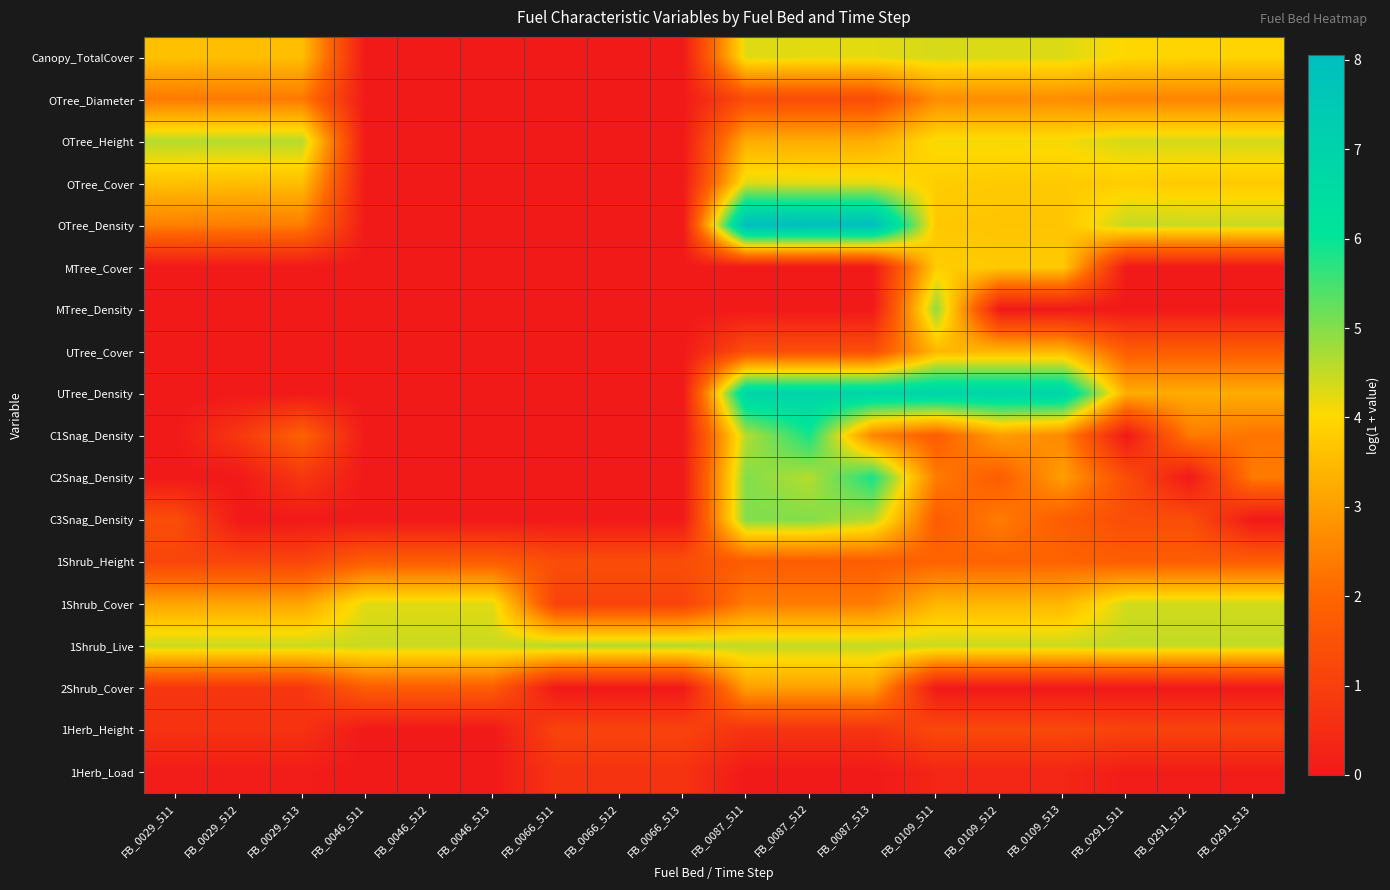

Reading left to right, what are all the values shown in this chart?

Canopy_TotalCover: FB_0029_511=3.6	FB_0029_512=3.6	FB_0029_513=3.6	FB_0046_511=0.0	FB_0046_512=0.0	FB_0046_513=0.0	FB_0066_511=0.0	FB_0066_512=0.0	FB_0066_513=0.0	FB_0087_511=4.3	FB_0087_512=4.2	FB_0087_513=4.2	FB_0109_511=4.4	FB_0109_512=4.3	FB_0109_513=4.3	FB_0291_511=4.0	FB_0291_512=4.0	FB_0291_513=4.0
OTree_Diameter: FB_0029_511=2.4	FB_0029_512=2.4	FB_0029_513=2.4	FB_0046_511=0.0	FB_0046_512=0.0	FB_0046_513=0.0	FB_0066_511=0.0	FB_0066_512=0.0	FB_0066_513=0.0	FB_0087_511=1.4	FB_0087_512=1.4	FB_0087_513=1.4	FB_0109_511=2.7	FB_0109_512=2.7	FB_0109_513=2.7	FB_0291_511=2.6	FB_0291_512=2.6	FB_0291_513=2.6
OTree_Height: FB_0029_511=4.6	FB_0029_512=4.6	FB_0029_513=4.6	FB_0046_511=0.0	FB_0046_512=0.0	FB_0046_513=0.0	FB_0066_511=0.0	FB_0066_512=0.0	FB_0066_513=0.0	FB_0087_511=3.3	FB_0087_512=3.3	FB_0087_513=3.3	FB_0109_511=4.1	FB_0109_512=4.1	FB_0109_513=4.1	FB_0291_511=4.4	FB_0291_512=4.4	FB_0291_513=4.4
OTree_Cover: FB_0029_511=3.6	FB_0029_512=3.6	FB_0029_513=3.6	FB_0046_511=0.0	FB_0046_512=0.0	FB_0046_513=0.0	FB_0066_511=0.0	FB_0066_512=0.0	FB_0066_513=0.0	FB_0087_511=4.3	FB_0087_512=4.2	FB_0087_513=4.2	FB_0109_511=3.8	FB_0109_512=3.8	FB_0109_513=3.8	FB_0291_511=3.8	FB_0291_512=3.8	FB_0291_513=3.8
OTree_Density: FB_0029_511=2.5	FB_0029_512=2.4	FB_0029_513=2.4	FB_0046_511=0.0	FB_0046_512=0.0	FB_0046_513=0.0	FB_0066_511=0.0	FB_0066_512=0.0	FB_0066_513=0.0	FB_0087_511=8.1	FB_0087_512=8.0	FB_0087_513=8.0	FB_0109_511=3.7	FB_0109_512=3.7	FB_0109_513=3.7	FB_0291_511=4.5	FB_0291_512=4.5	FB_0291_513=4.5
MTree_Cover: FB_0029_511=0.0	FB_0029_512=0.0	FB_0029_513=0.0	FB_0046_511=0.0	FB_0046_512=0.0	FB_0046_513=0.0	FB_0066_511=0.0	FB_0066_512=0.0	FB_0066_513=0.0	FB_0087_511=0.0	FB_0087_512=0.0	FB_0087_513=0.0	FB_0109_511=3.8	FB_0109_512=3.8	FB_0109_513=3.8	FB_0291_511=0.0	FB_0291_512=0.0	FB_0291_513=0.0
MTree_Density: FB_0029_511=0.0	FB_0029_512=0.0	FB_0029_513=0.0	FB_0046_511=0.0	FB_0046_512=0.0	FB_0046_513=0.0	FB_0066_511=0.0	FB_0066_512=0.0	FB_0066_513=0.0	FB_0087_511=0.0	FB_0087_512=0.0	FB_0087_513=0.0	FB_0109_511=4.9	FB_0109_512=0.0	FB_0109_513=0.0	FB_0291_511=0.0	FB_0291_512=0.0	FB_0291_513=0.0
UTree_Cover: FB_0029_511=0.0	FB_0029_512=0.0	FB_0029_513=0.0	FB_0046_511=0.0	FB_0046_512=0.0	FB_0046_513=0.0	FB_0066_511=0.0	FB_0066_512=0.0	FB_0066_513=0.0	FB_0087_511=1.4	FB_0087_512=1.4	FB_0087_513=1.4	FB_0109_511=3.4	FB_0109_512=3.4	FB_0109_513=3.4	FB_0291_511=1.8	FB_0291_512=1.8	FB_0291_513=1.8
UTree_Density: FB_0029_511=0.0	FB_0029_512=0.0	FB_0029_513=0.0	FB_0046_511=0.0	FB_0046_512=0.0	FB_0046_513=0.0	FB_0066_511=0.0	FB_0066_512=0.0	FB_0066_513=0.0	FB_0087_511=6.9	FB_0087_512=6.9	FB_0087_513=6.9	FB_0109_511=6.9	FB_0109_512=6.9	FB_0109_513=6.9	FB_0291_511=3.3	FB_0291_512=3.3	FB_0291_513=3.3
C1Snag_Density: FB_0029_511=0.0	FB_0029_512=0.8	FB_0029_513=1.9	FB_0046_511=0.0	FB_0046_512=0.0	FB_0046_513=0.0	FB_0066_511=0.0	FB_0066_512=0.0	FB_0066_513=0.0	FB_0087_511=4.6	FB_0087_512=5.9	FB_0087_513=2.5	FB_0109_511=1.8	FB_0109_512=3.0	FB_0109_513=2.6	FB_0291_511=0.0	FB_0291_512=2.4	FB_0291_513=2.3
C2Snag_Density: FB_0029_511=0.0	FB_0029_512=0.0	FB_0029_513=0.8	FB_0046_511=0.0	FB_0046_512=0.0	FB_0046_513=0.0	FB_0066_511=0.0	FB_0066_512=0.0	FB_0066_513=0.0	FB_0087_511=5.0	FB_0087_512=4.6	FB_0087_513=5.9	FB_0109_511=2.4	FB_0109_512=1.8	FB_0109_513=3.0	FB_0291_511=1.4	FB_0291_512=0.0	FB_0291_513=2.4
C3Snag_Density: FB_0029_511=1.4	FB_0029_512=0.0	FB_0029_513=0.0	FB_0046_511=0.0	FB_0046_512=0.0	FB_0046_513=0.0	FB_0066_511=0.0	FB_0066_512=0.0	FB_0066_513=0.0	FB_0087_511=5.0	FB_0087_512=5.0	FB_0087_513=4.6	FB_0109_511=1.8	FB_0109_512=2.4	FB_0109_513=1.8	FB_0291_511=1.4	FB_0291_512=1.4	FB_0291_513=0.0
1Shrub_Height: FB_0029_511=1.2	FB_0029_512=1.2	FB_0029_513=1.2	FB_0046_511=1.8	FB_0046_512=1.8	FB_0046_513=1.8	FB_0066_511=1.4	FB_0066_512=1.4	FB_0066_513=1.4	FB_0087_511=1.8	FB_0087_512=1.8	FB_0087_513=1.8	FB_0109_511=1.9	FB_0109_512=1.9	FB_0109_513=1.9	FB_0291_511=1.8	FB_0291_512=1.8	FB_0291_513=1.8
1Shrub_Cover: FB_0029_511=3.1	FB_0029_512=3.1	FB_0029_513=3.1	FB_0046_511=4.3	FB_0046_512=4.3	FB_0046_513=4.3	FB_0066_511=1.1	FB_0066_512=1.1	FB_0066_513=1.1	FB_0087_511=2.4	FB_0087_512=2.4	FB_0087_513=2.4	FB_0109_511=3.4	FB_0109_512=3.4	FB_0109_513=3.4	FB_0291_511=4.4	FB_0291_512=4.4	FB_0291_513=4.4
1Shrub_Live: FB_0029_511=4.5	FB_0029_512=4.5	FB_0029_513=4.5	FB_0046_511=4.5	FB_0046_512=4.5	FB_0046_513=4.5	FB_0066_511=4.6	FB_0066_512=4.6	FB_0066_513=4.6	FB_0087_511=4.5	FB_0087_512=4.5	FB_0087_513=4.5	FB_0109_511=4.5	FB_0109_512=4.5	FB_0109_513=4.5	FB_0291_511=4.5	FB_0291_512=4.5	FB_0291_513=4.5
2Shrub_Cover: FB_0029_511=0.8	FB_0029_512=0.8	FB_0029_513=0.8	FB_0046_511=1.8	FB_0046_512=1.8	FB_0046_513=1.8	FB_0066_511=0.0	FB_0066_512=0.0	FB_0066_513=0.0	FB_0087_511=3.0	FB_0087_512=3.0	FB_0087_513=3.0	FB_0109_511=0.0	FB_0109_512=0.0	FB_0109_513=0.0	FB_0291_511=0.0	FB_0291_512=0.0	FB_0291_513=0.0
1Herb_Height: FB_0029_511=0.6	FB_0029_512=0.6	FB_0029_513=0.6	FB_0046_511=0.0	FB_0046_512=0.0	FB_0046_513=0.0	FB_0066_511=1.1	FB_0066_512=1.1	FB_0066_513=1.1	FB_0087_511=0.7	FB_0087_512=0.7	FB_0087_513=0.7	FB_0109_511=1.3	FB_0109_512=1.3	FB_0109_513=1.3	FB_0291_511=1.1	FB_0291_512=1.1	FB_0291_513=1.1
1Herb_Load: FB_0029_511=0.1	FB_0029_512=0.1	FB_0029_513=0.1	FB_0046_511=0.0	FB_0046_512=0.0	FB_0046_513=0.0	FB_0066_511=0.7	FB_0066_512=0.7	FB_0066_513=0.7	FB_0087_511=0.0	FB_0087_512=0.0	FB_0087_513=0.0	FB_0109_511=0.3	FB_0109_512=0.3	FB_0109_513=0.3	FB_0291_511=0.1	FB_0291_512=0.1	FB_0291_513=0.1